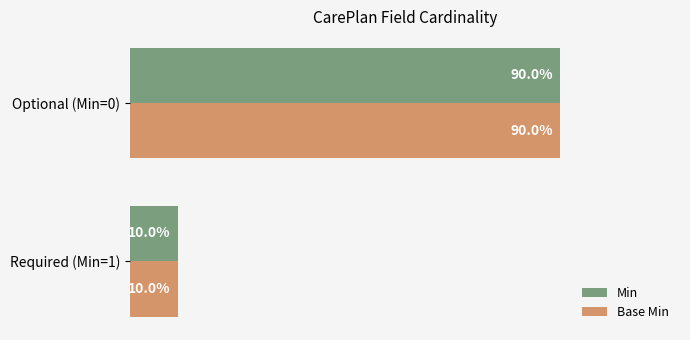

At which label does Min reach its minimum?

Required (Min=1)